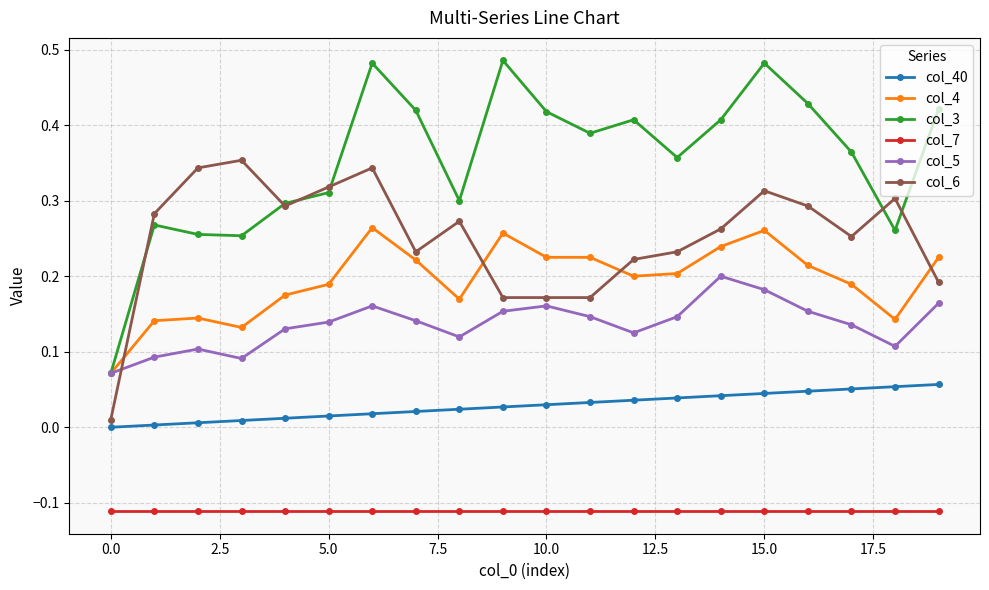

True or false: col_7 and col_3 intersect in this chart.

False